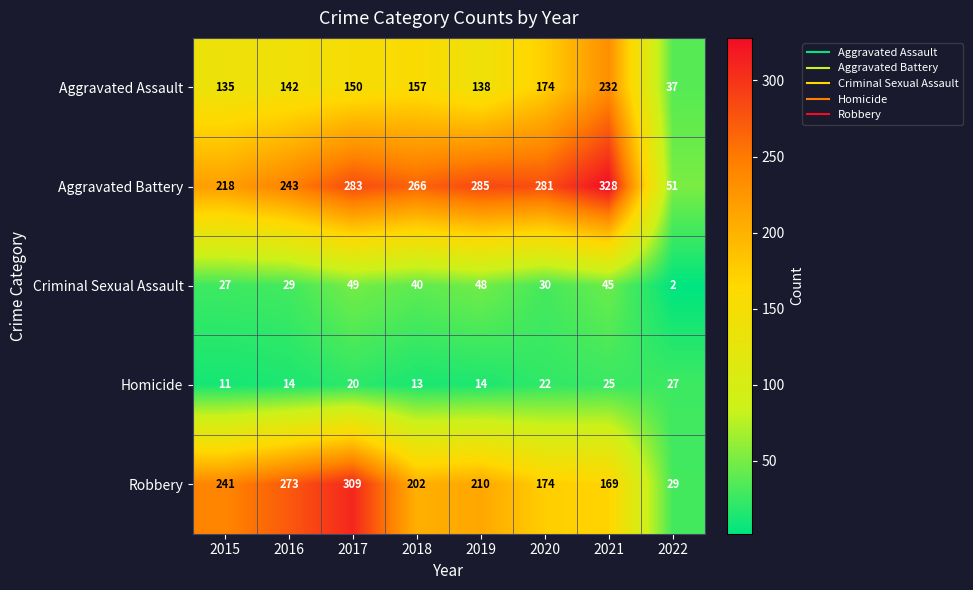

What value does the Aggravated Assault series have at 2019?

138